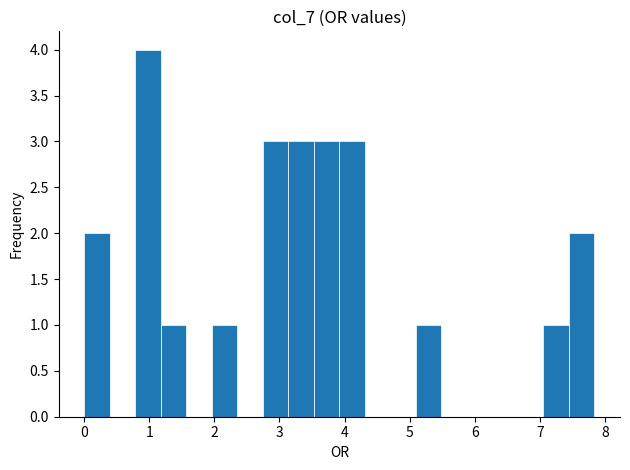

Read against the x-axis, roughly where is the centre of the tallest bar?

1.0